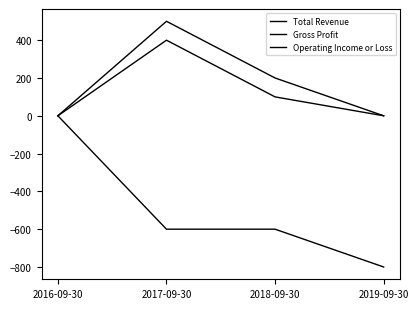

True or false: Total Revenue has more than 0 interior local peaks.

True